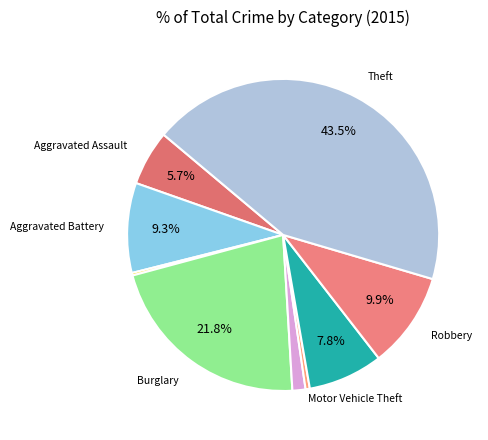

To the nearest percent, what is the difference between the largest and smallest slice percentages?

43%